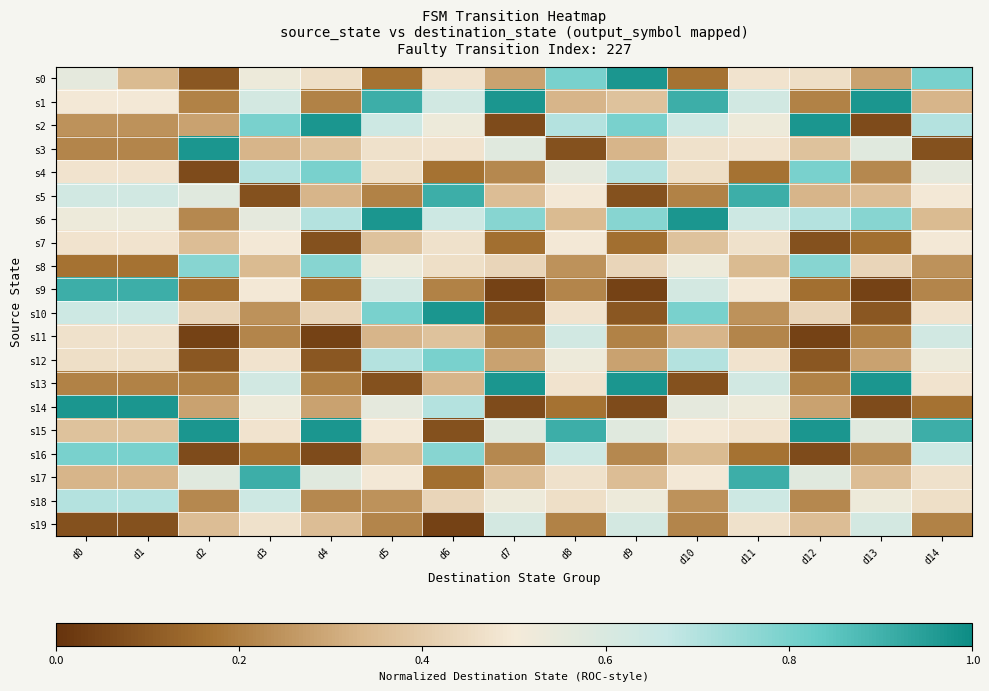

At d11, list the series in order from largest to smallest.

s5, s17, s6, s18, s1, s13, s2, s14, s9, s0, s3, s12, s15, s7, s19, s8, s10, s11, s4, s16